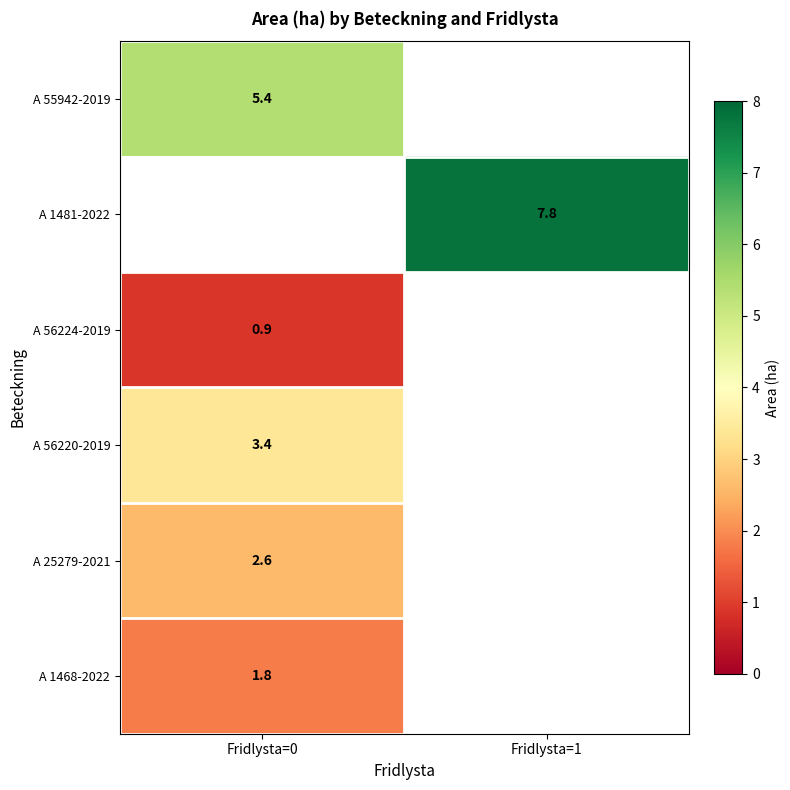

Is it true that A 1468-2022 equals 1.8 at Fridlysta=0?

True